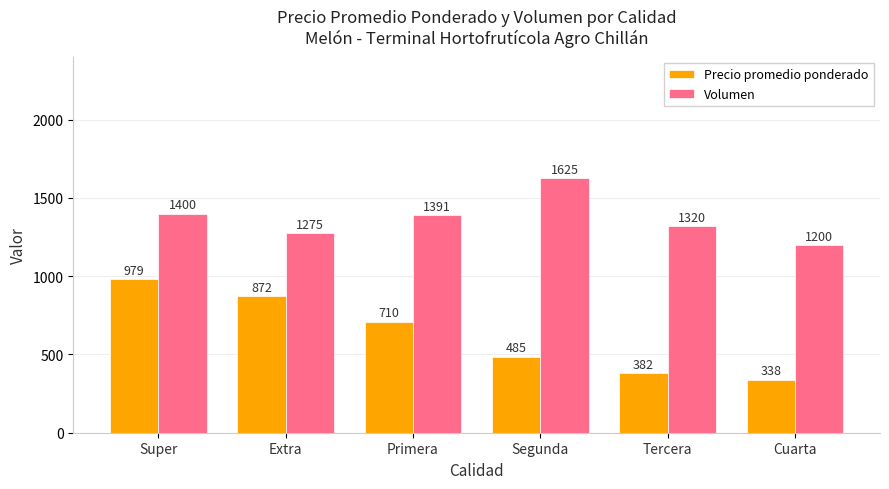

What is the difference between the second highest and minimum values in the Precio promedio ponderado series?

534